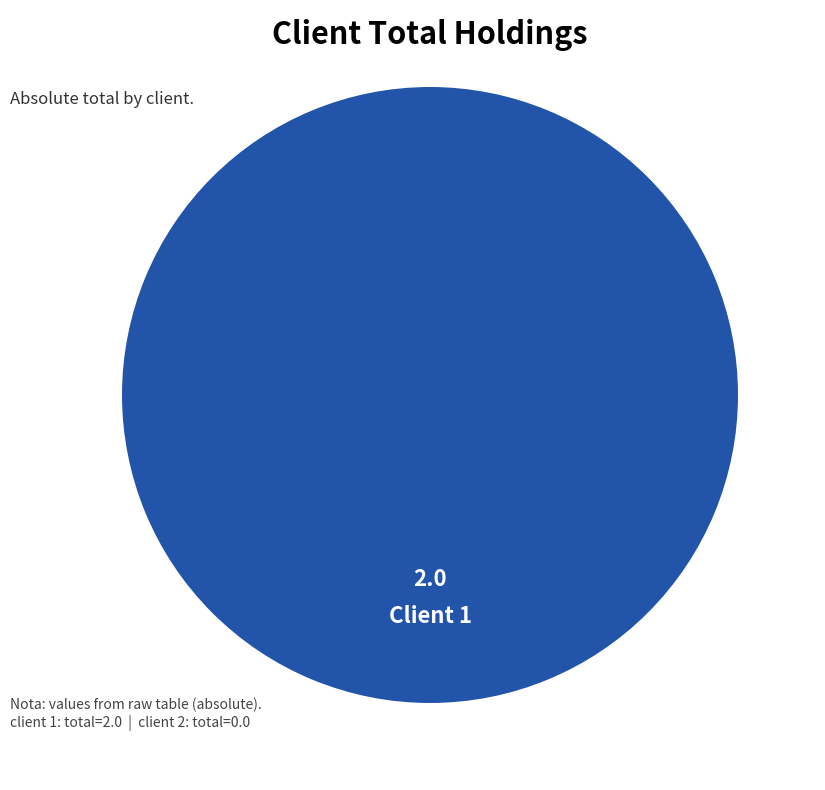

Does any single category account for the majority?

Yes